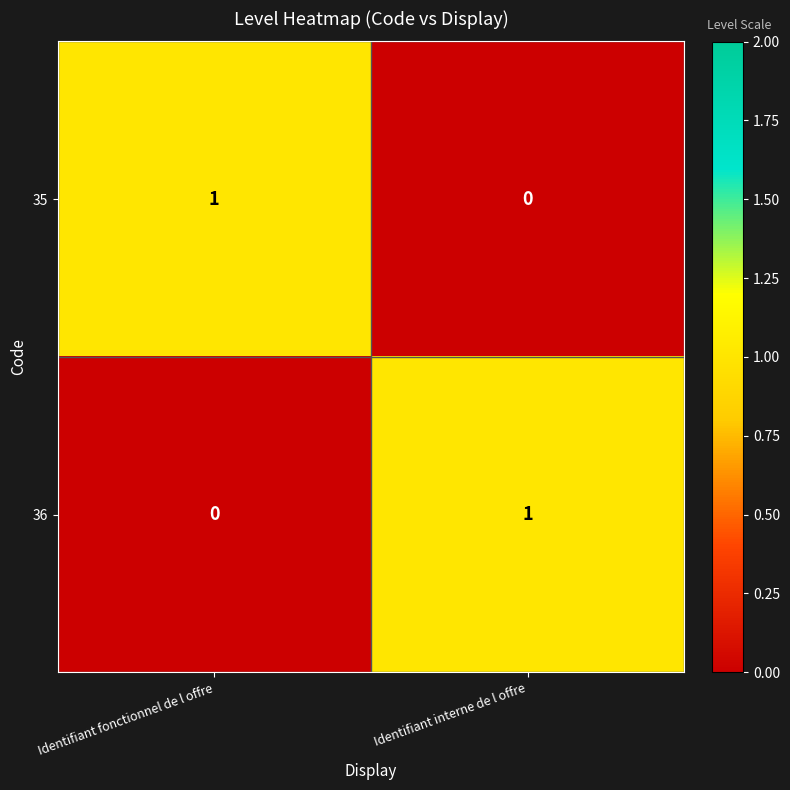

At which label is 36 closest to 0?

Identifiant fonctionnel de l offre